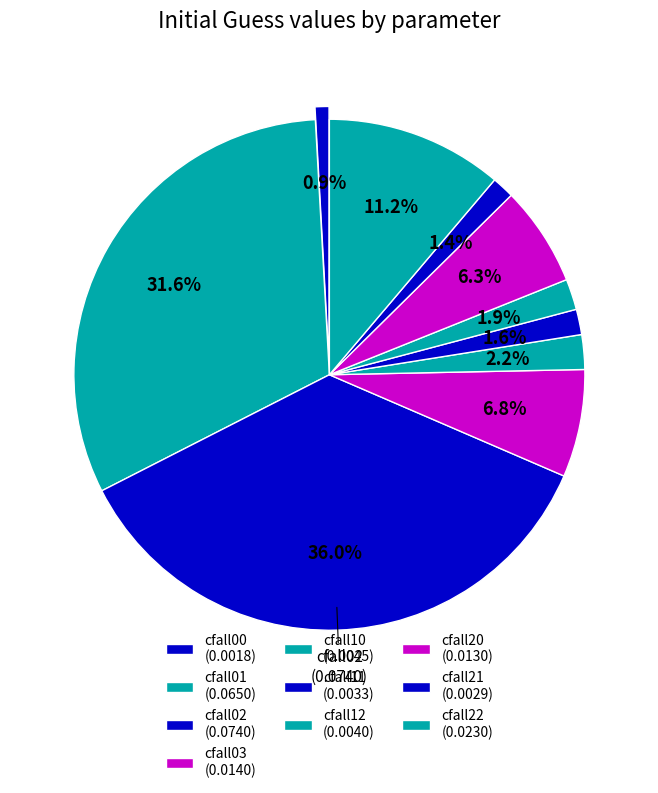

Does any single category account for the majority?

No